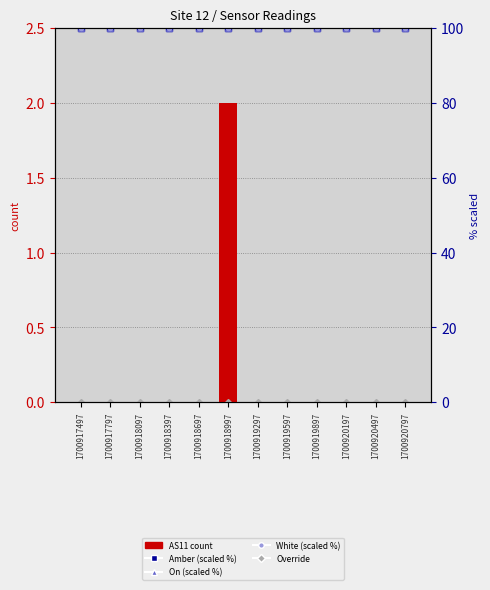

What is the maximum value for On (scaled %)?

100